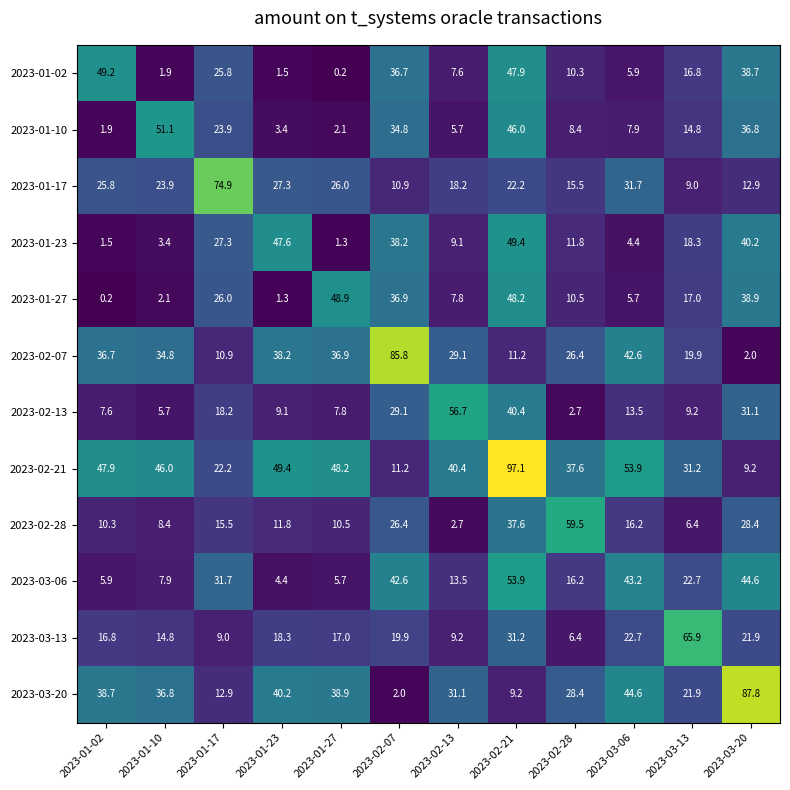

True or false: 2023-03-20 has a value of 37.7 at 2023-03-20.

False